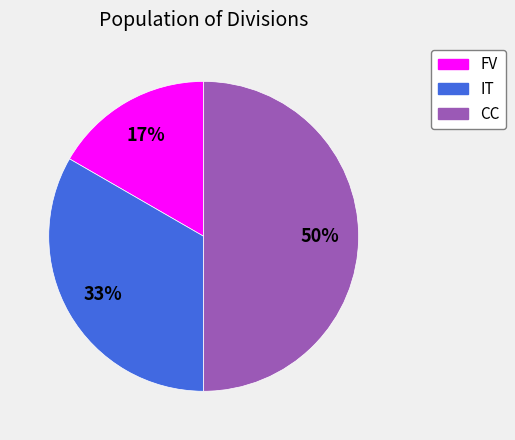

Is it true that CC is 55% of the pie?

False